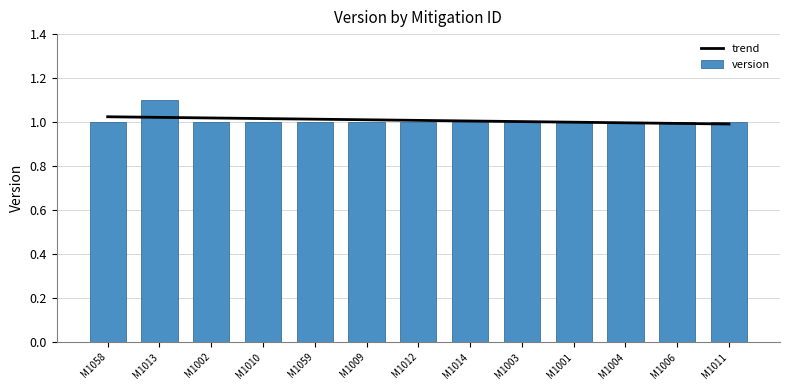

At which label does trend first exceed 1?

M1058